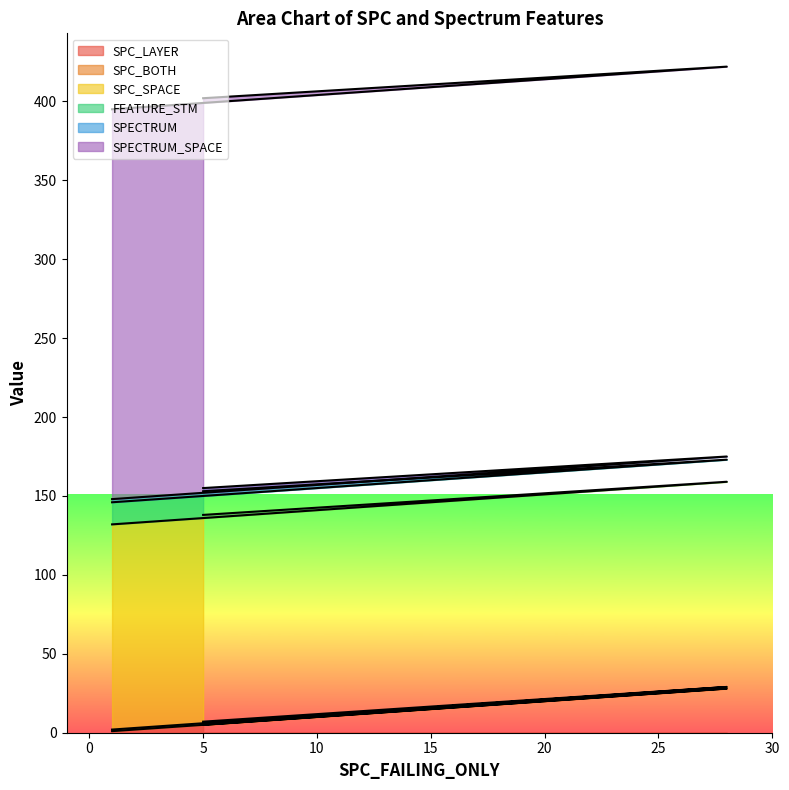

What is the highest value of the SPC_LAYER series?

28